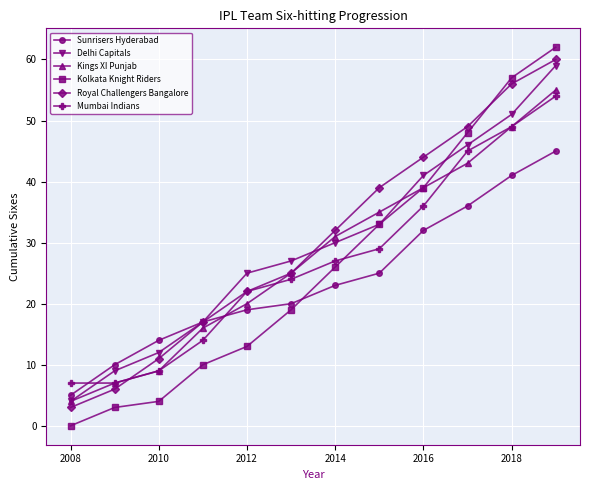

Which series has the widest spread of values?

Kolkata Knight Riders